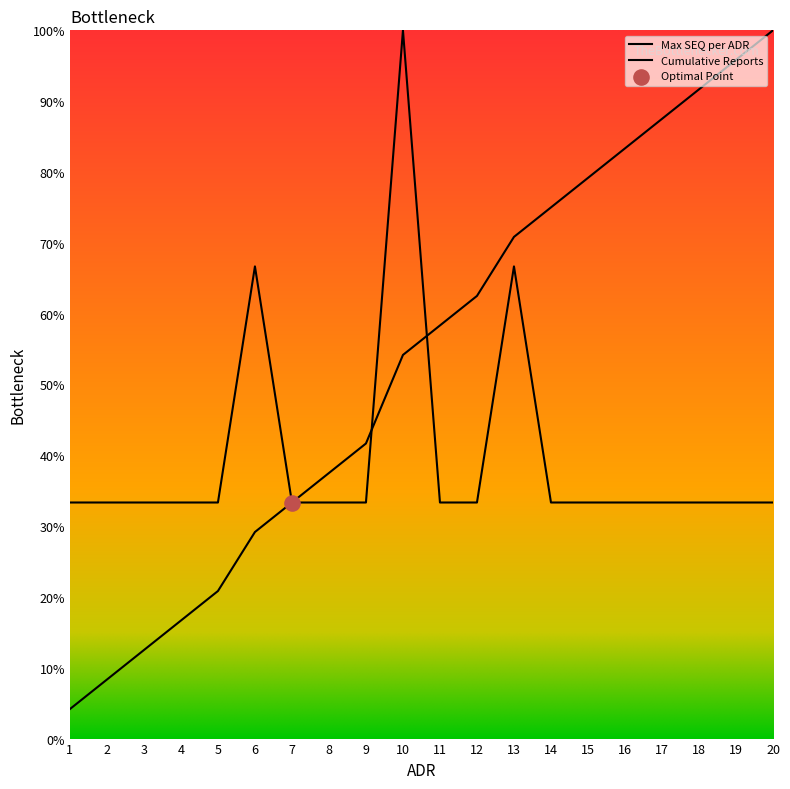

Which series has the largest Y range (max minus min)?

Cumulative Reports